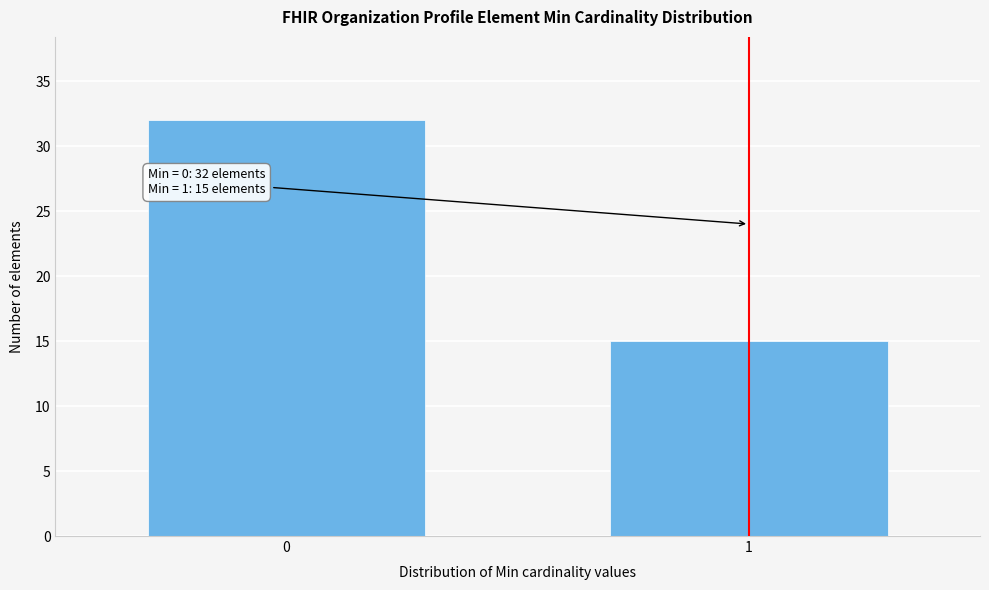

Reading left to right, list all the values displayed in this chart.

0=32	1=15